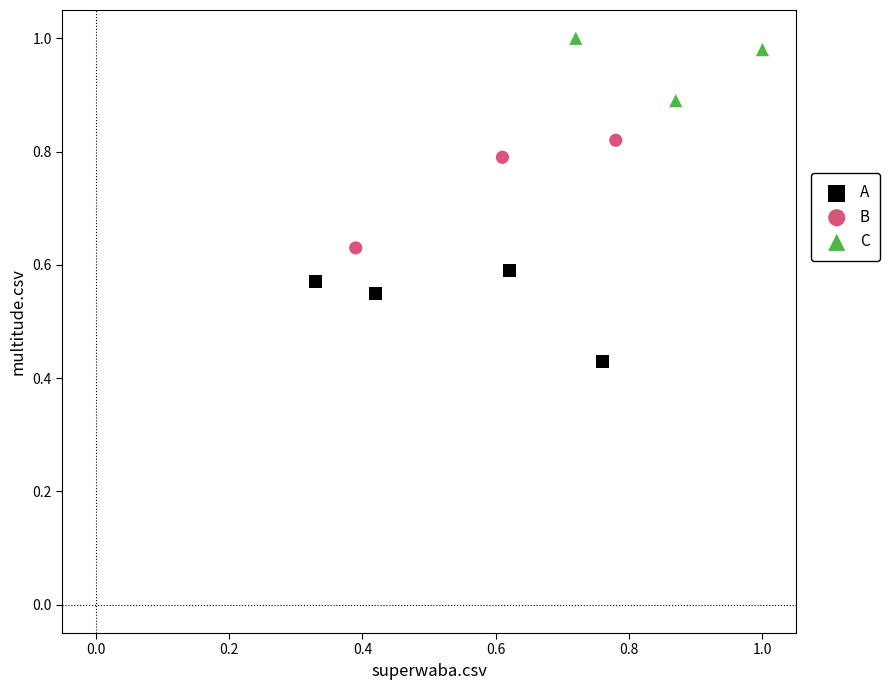

Which series reaches the maximum Y coordinate?

C